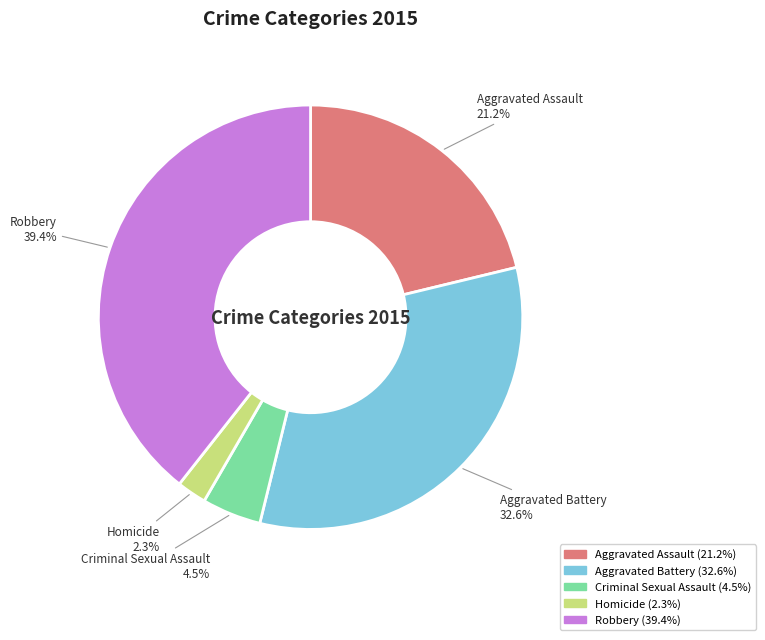

Rank the categories by value from lowest to highest.

Homicide, Criminal Sexual Assault, Aggravated Assault, Aggravated Battery, Robbery